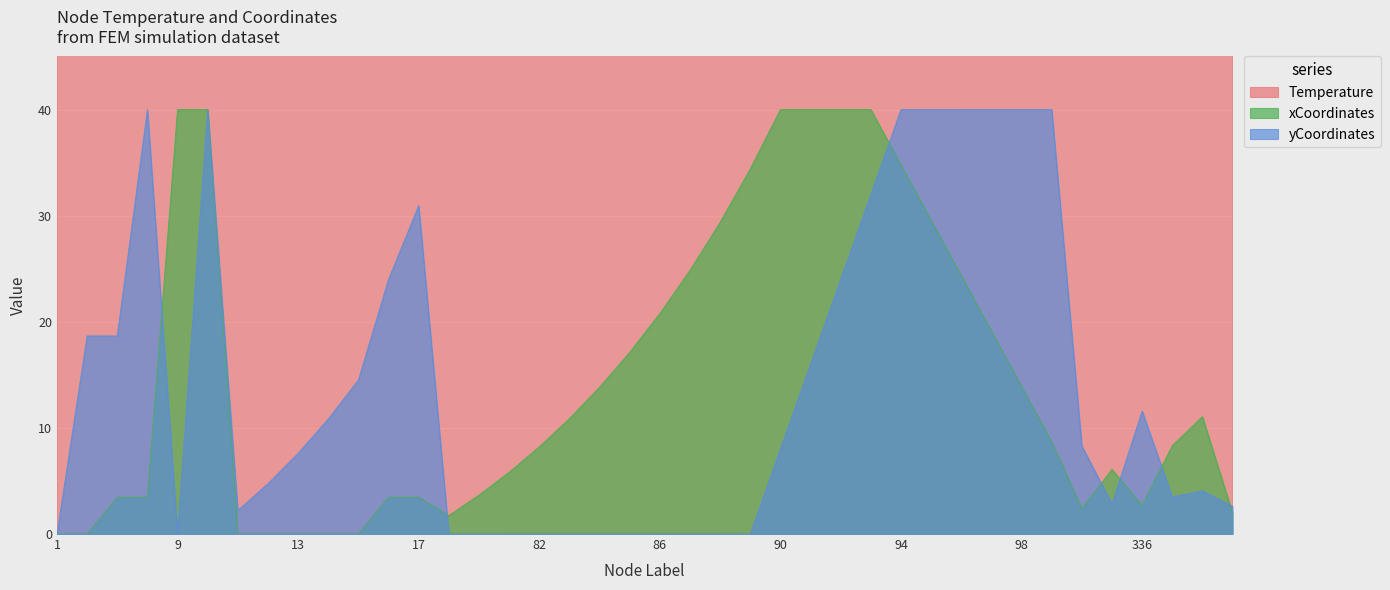

True or false: yCoordinates_scaled has a value of 4.5 at 336.

False